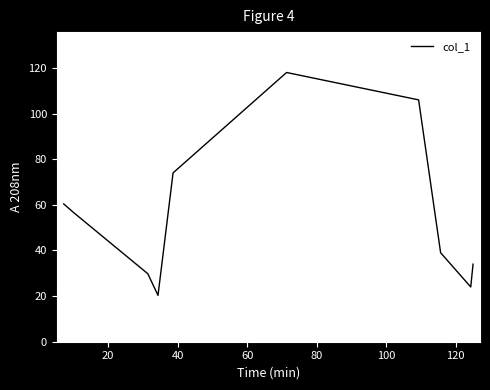

What is the smallest value displayed?

20.3